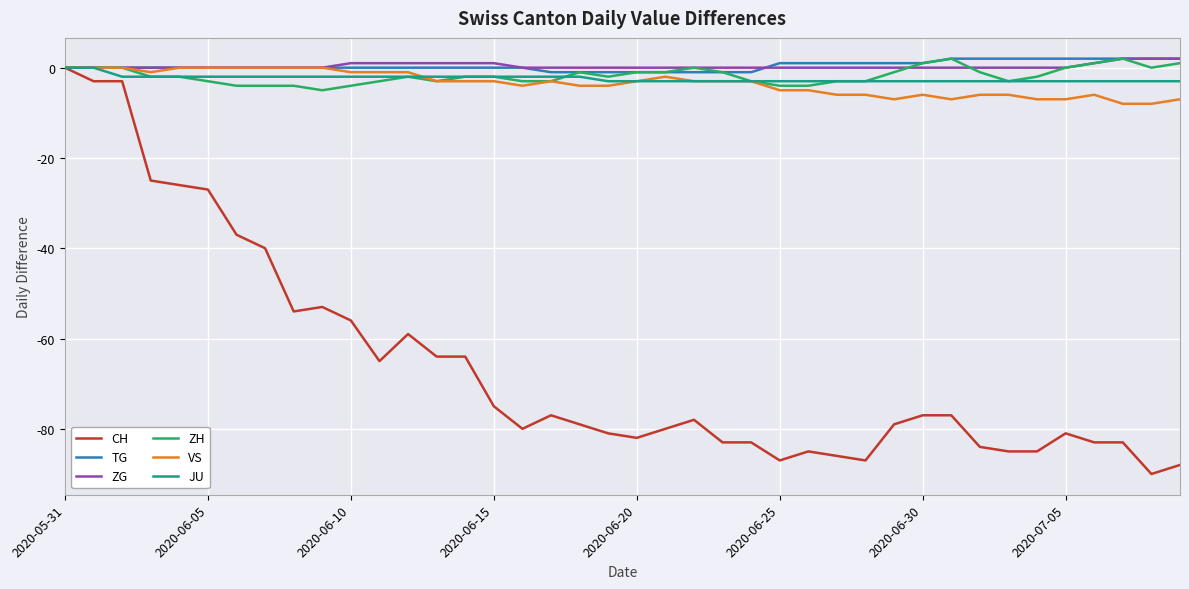

Which series has the widest spread of values?

CH